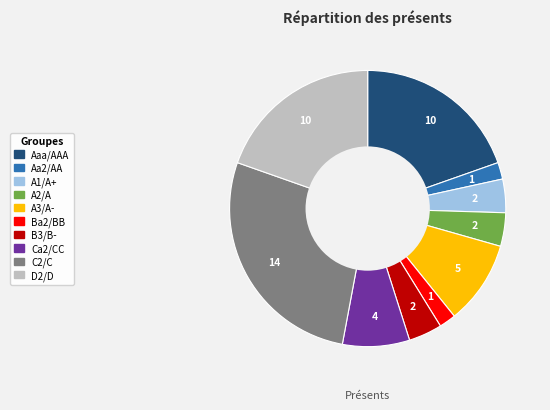

Does D2/D represent more than half of the total?

No